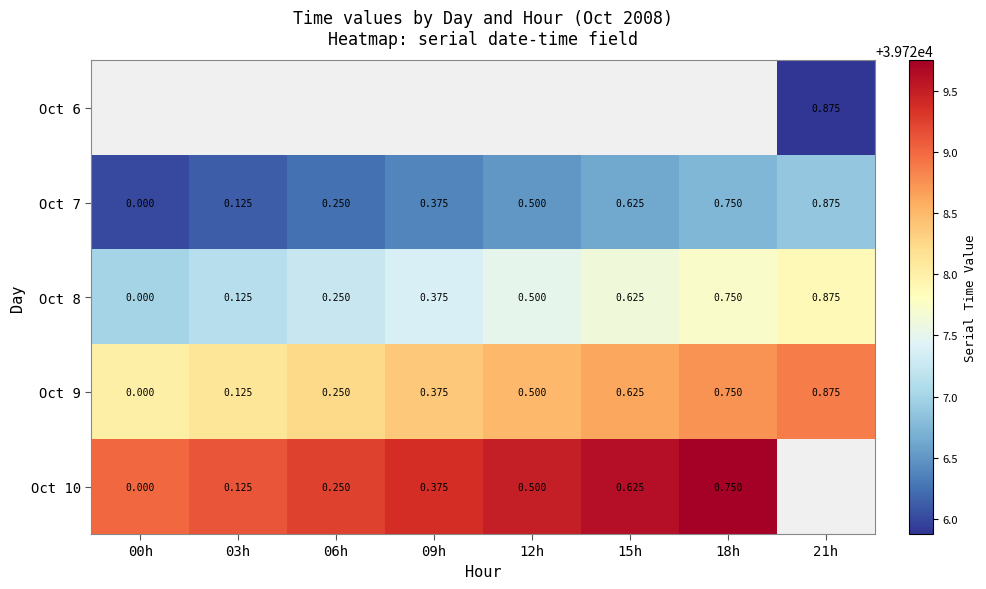

Count the number of categories in the chart.

8